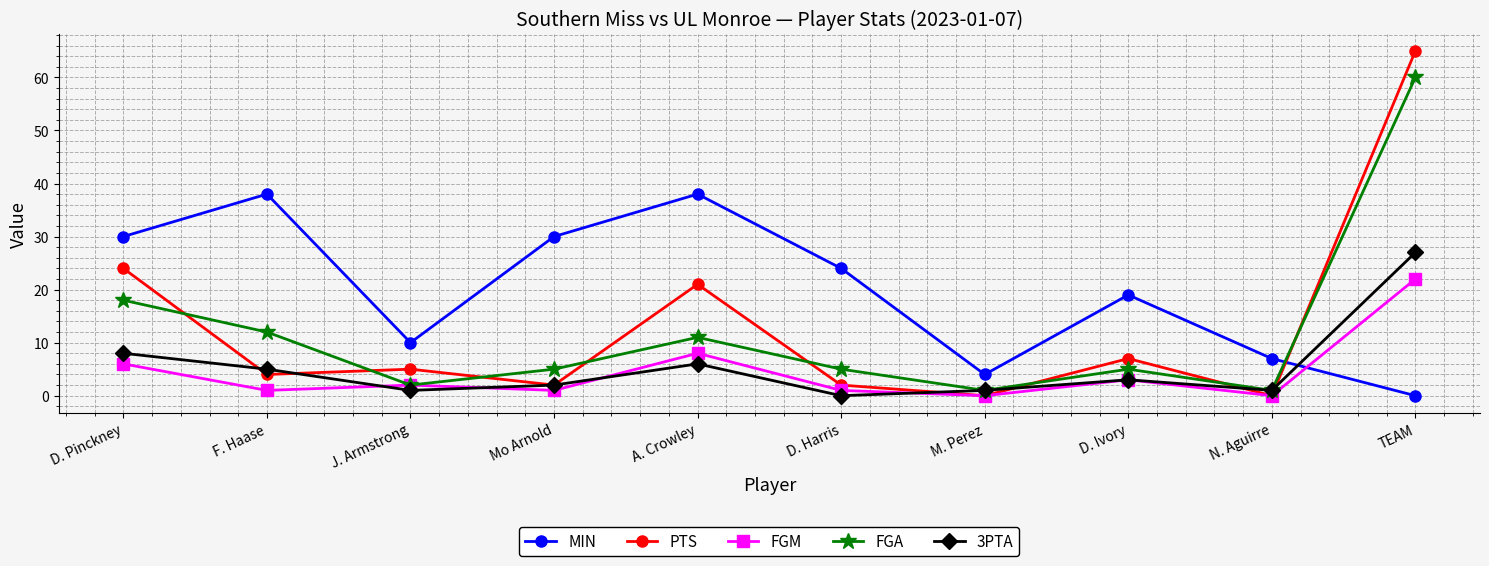

Which category has the lowest value in the MIN series?

TEAM